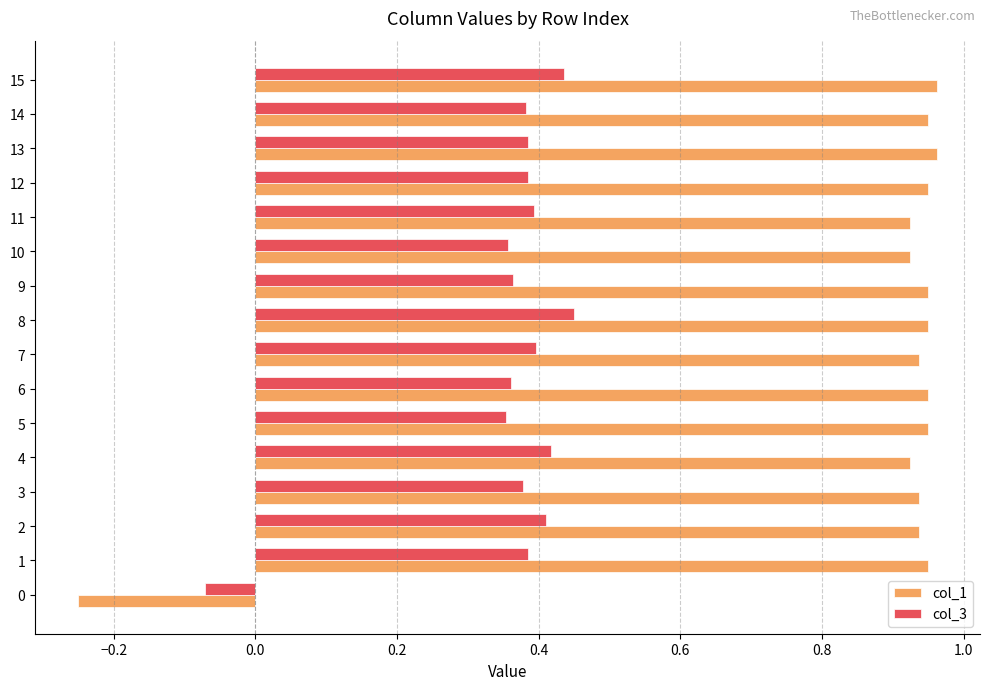

What are all the series names shown in the legend?

col_1, col_3